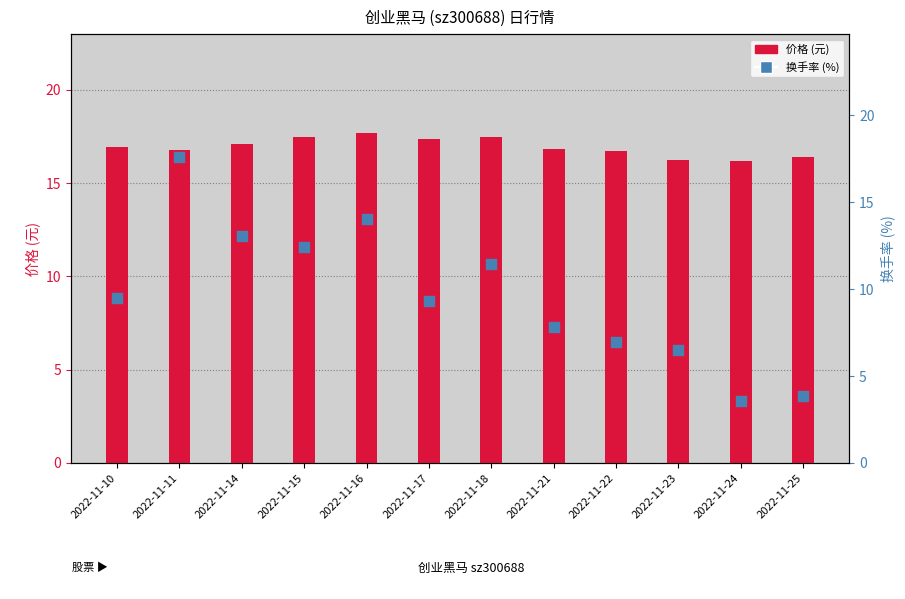

What are all the series names shown in the legend?

价格, 换手率